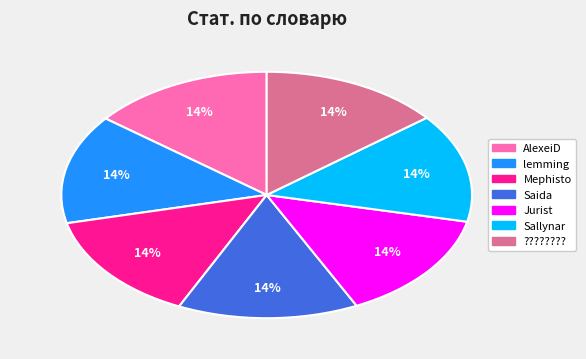

Count the number of slices in the pie.

7